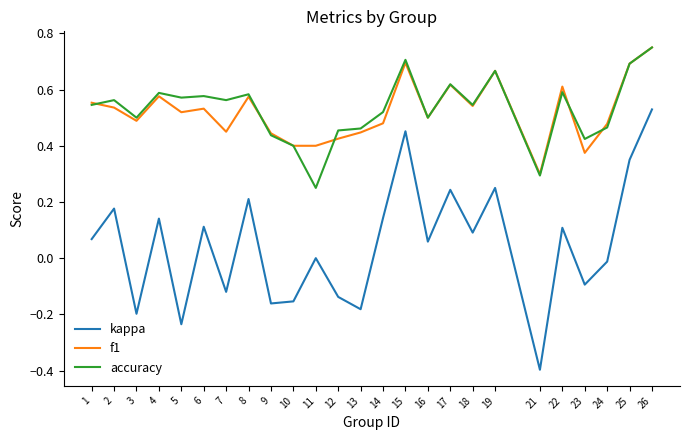

How many lines are shown in the chart?

3